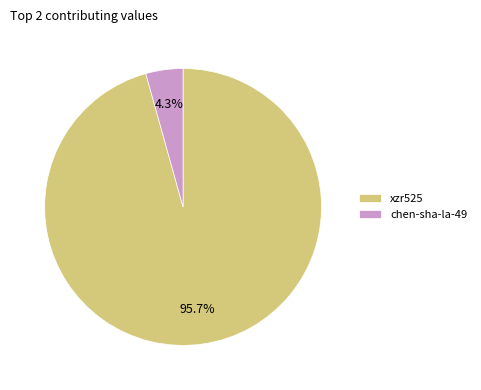

Is there any slice that represents more than half of the pie?

Yes